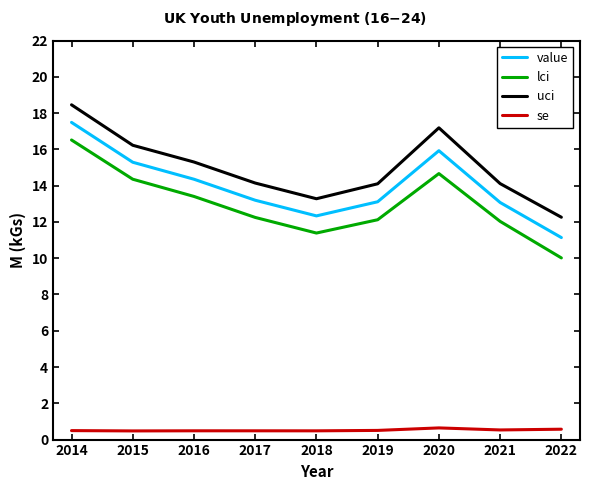

What is the average value of the uci series?

15.0